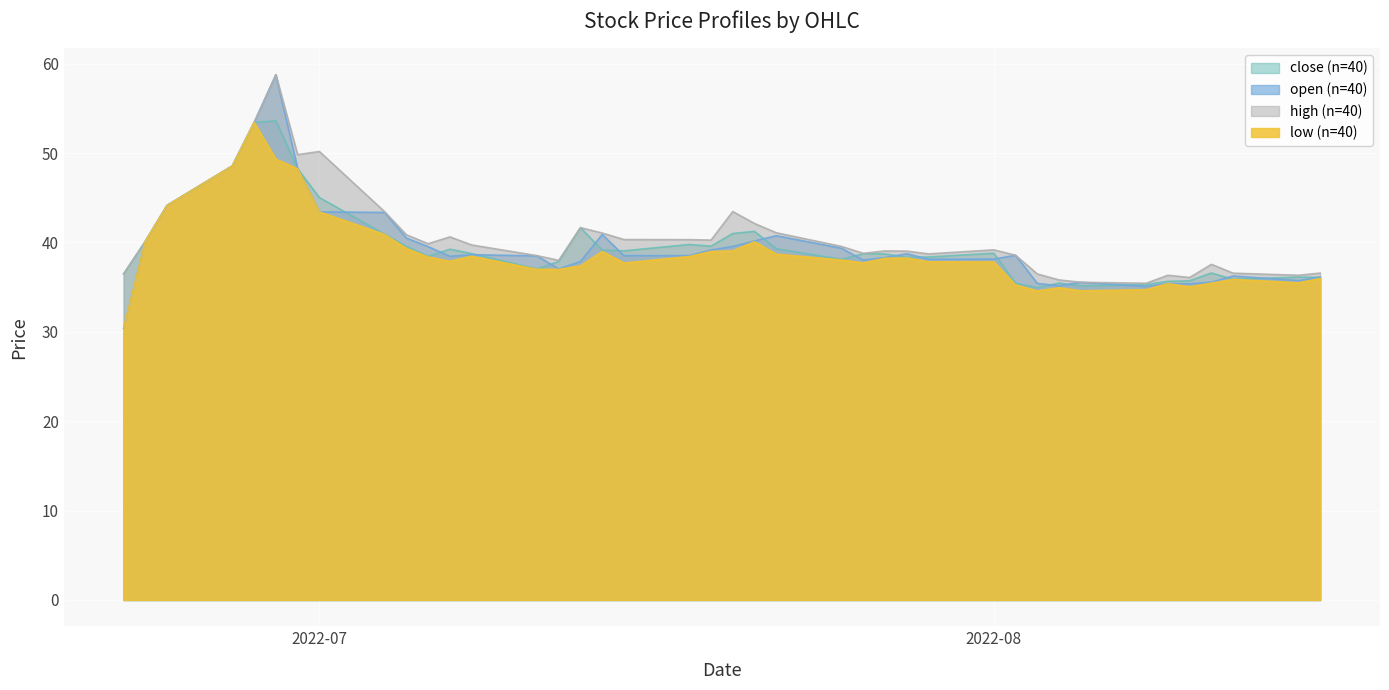

How many interior local valleys does the high series have?

9